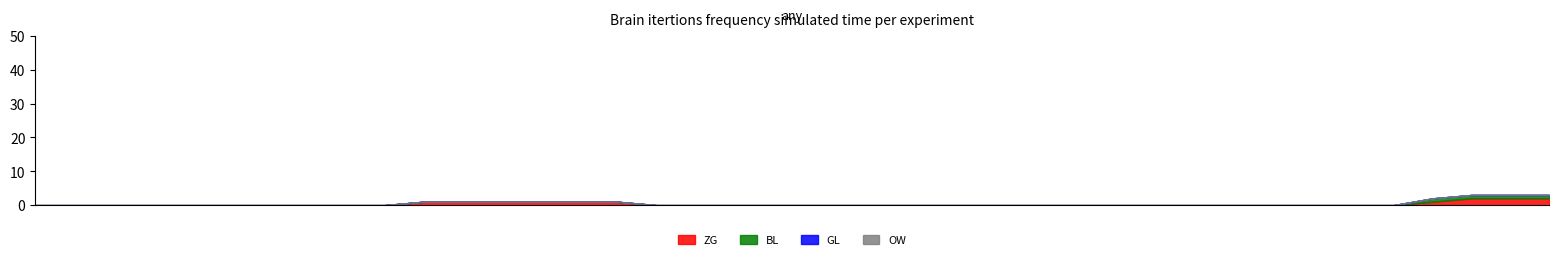

Does the chart display data point markers on the line(s)?

No